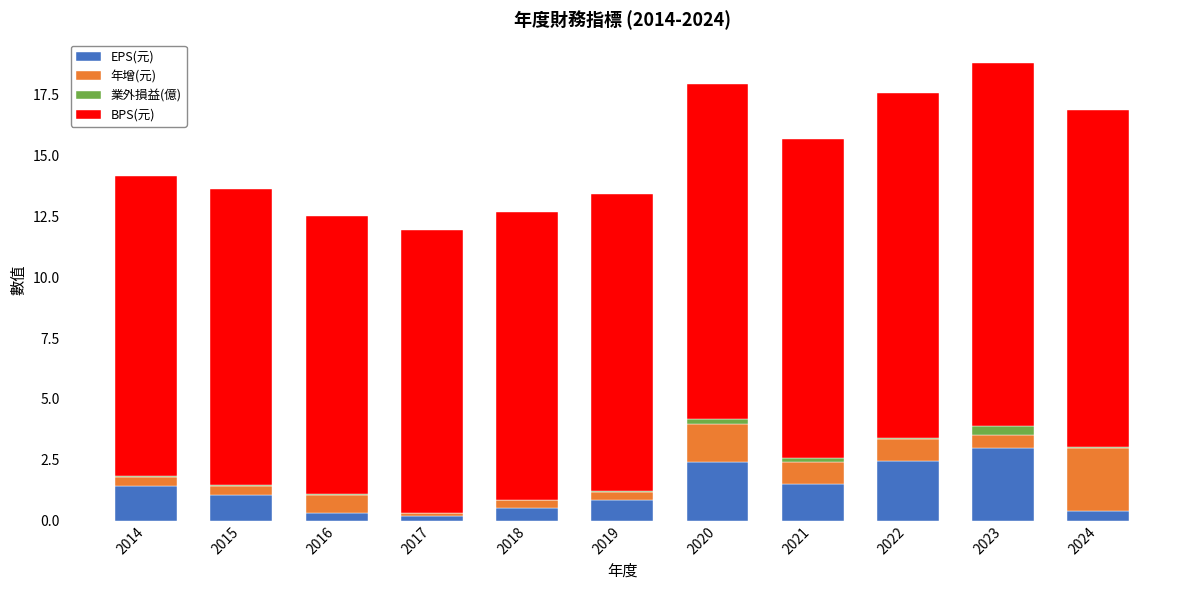

The value of EPS(元) at 2020 is 0.8. True or false?

False